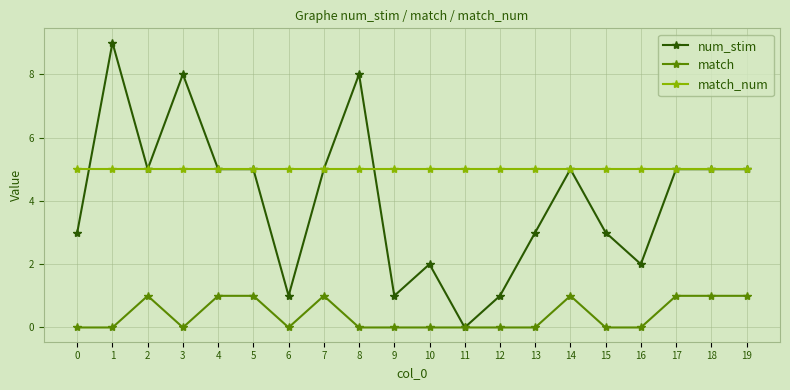

True or false: match and match_num cross at least once.

False